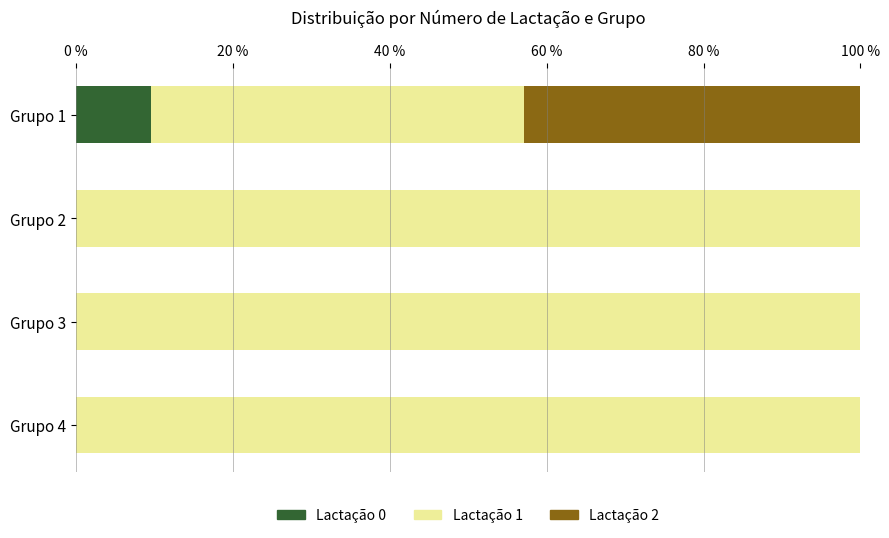

The Lactação 0 series shows 0.0 at Grupo 4. True or false?

True